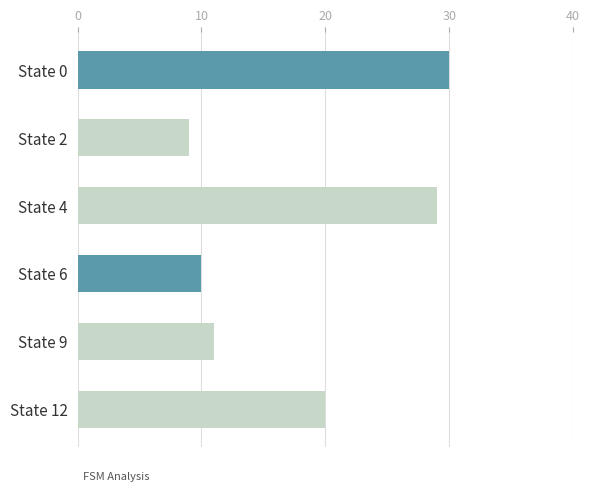

What is the change in value from State 0 to State 9?

-19